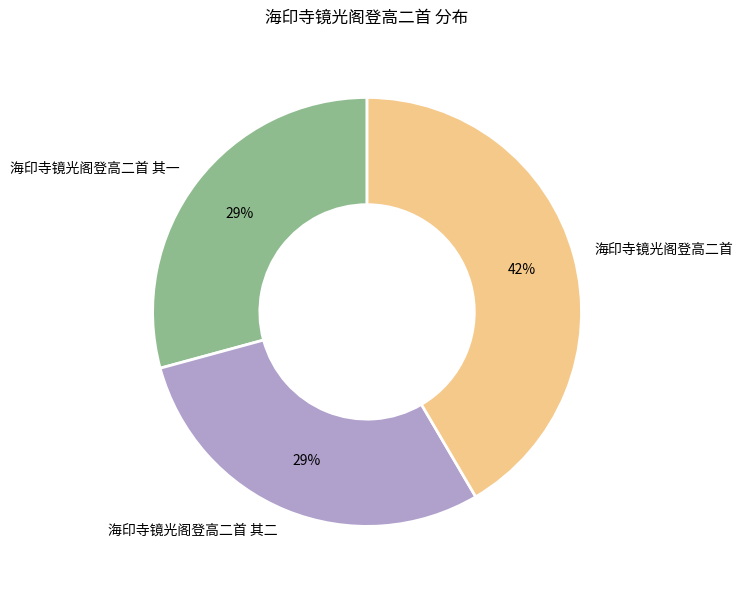

What percentage is the 海印寺镜光阁登高二首 slice, to the nearest percent?

42%